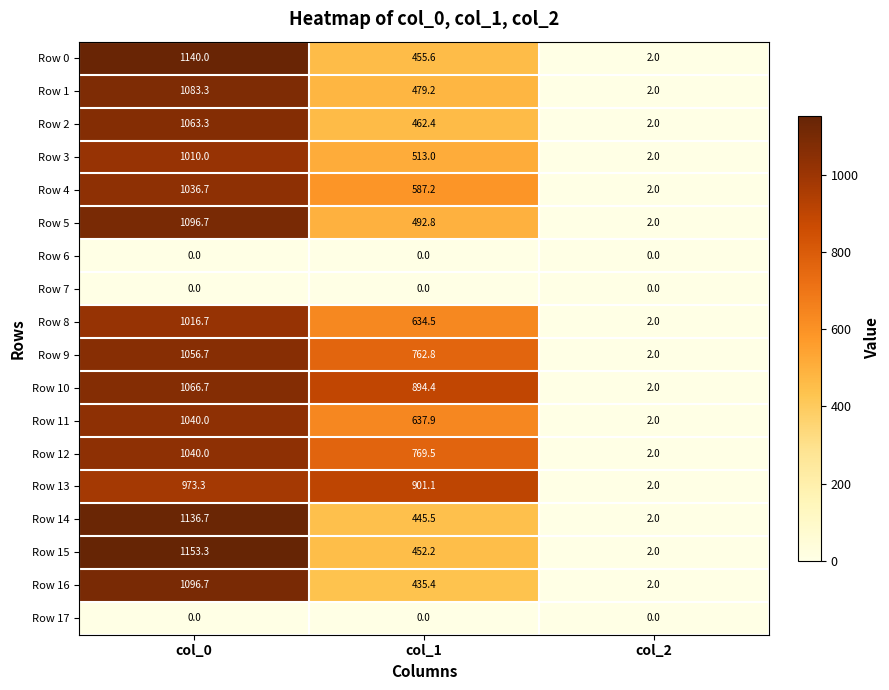

What is the average value of the Row 10 series?

654.4